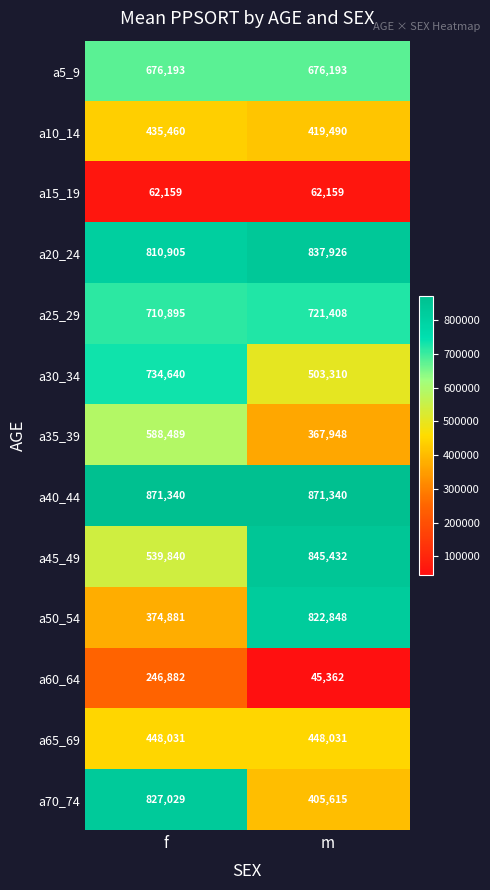

Which category has the lowest value across all series?

m